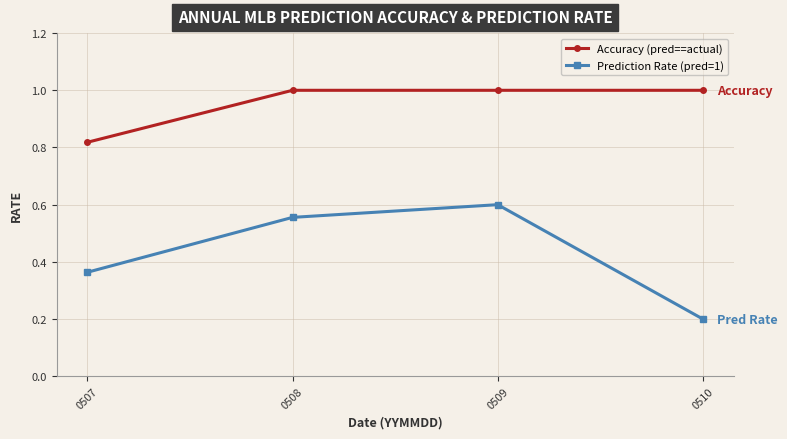

Which series has the largest total across all categories?

Accuracy (pred==actual)